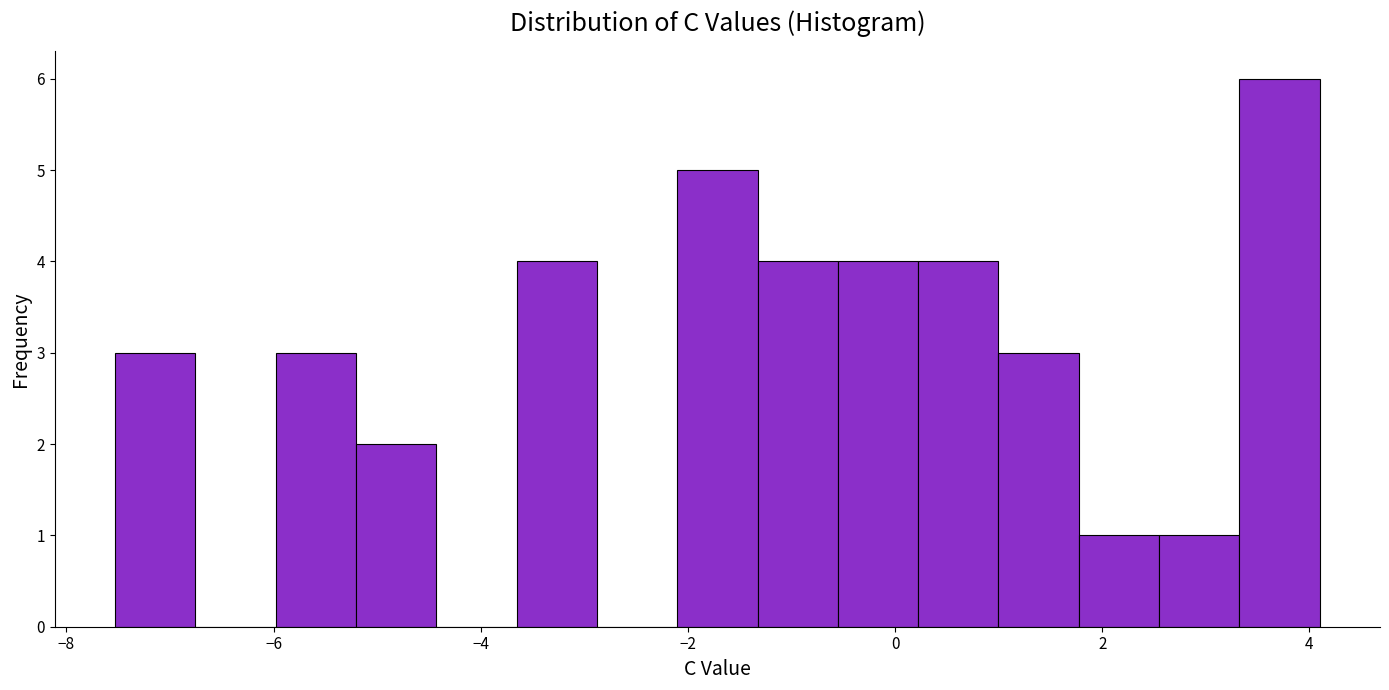

Read against the x-axis, roughly where is the centre of the tallest bar?

3.8